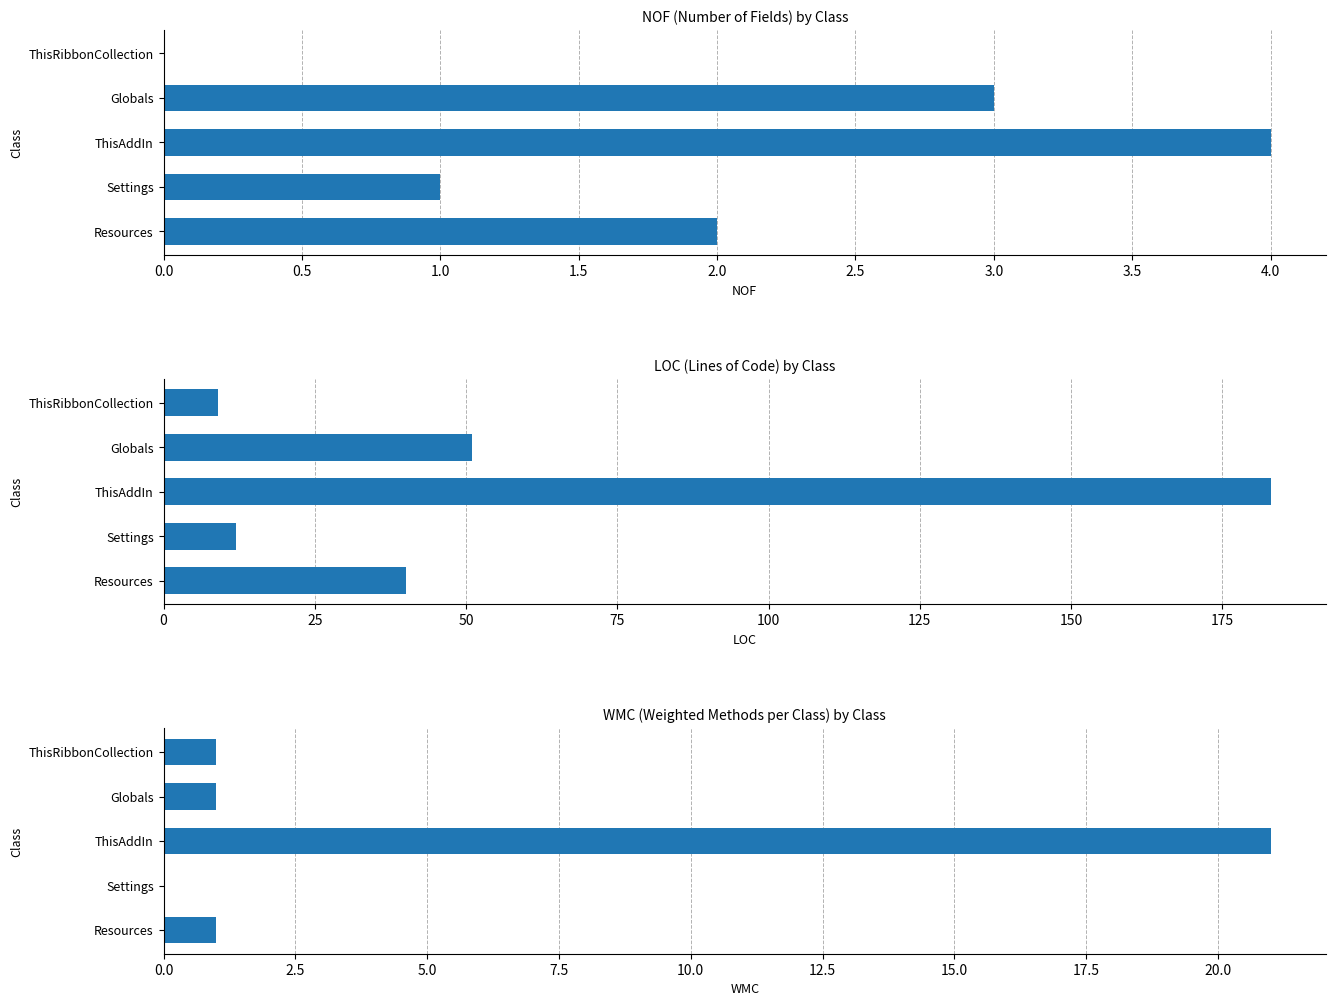

Which series has the largest total across all categories?

LOC